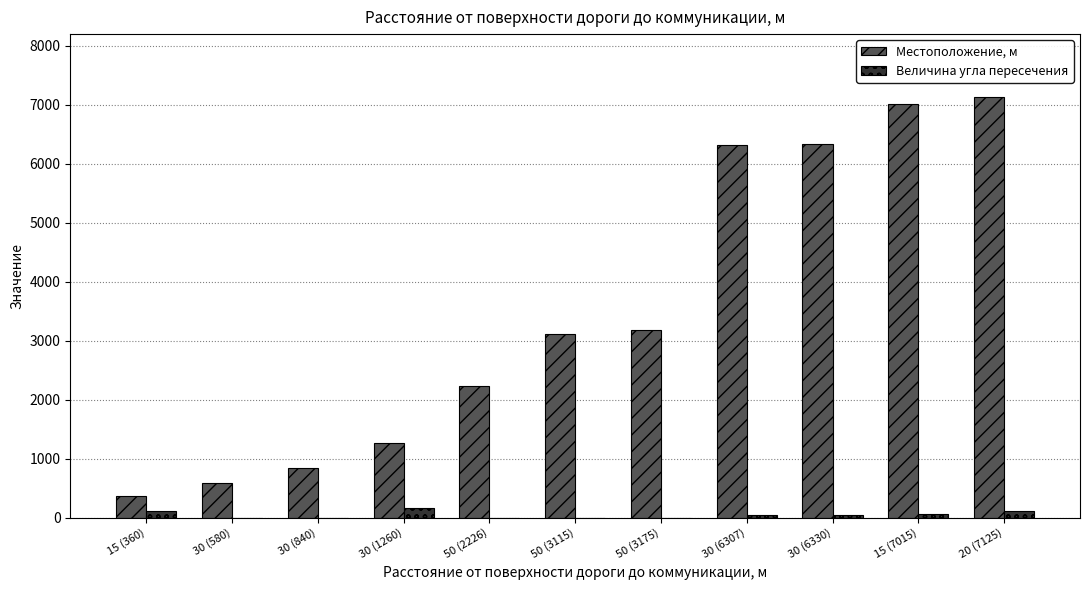

What is the sum of all Местоположение, м values?

38333